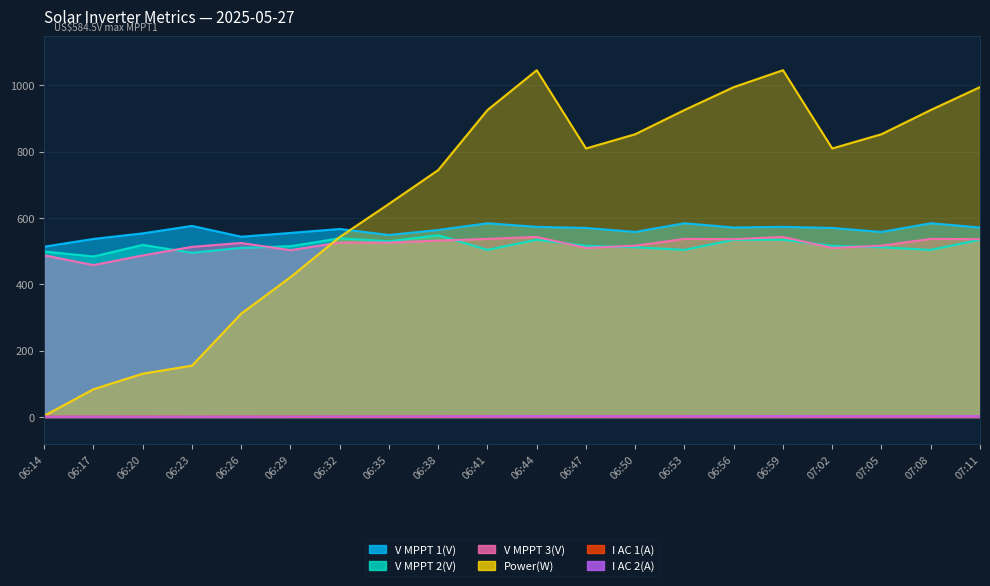

The value of V MPPT 3(V) at 06:14 is 487.9. True or false?

True